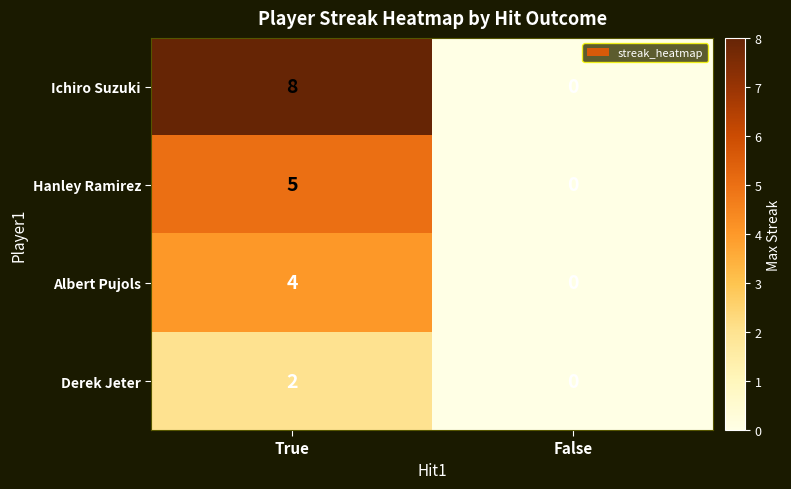

Is it true that Ichiro Suzuki equals 13 at True?

False